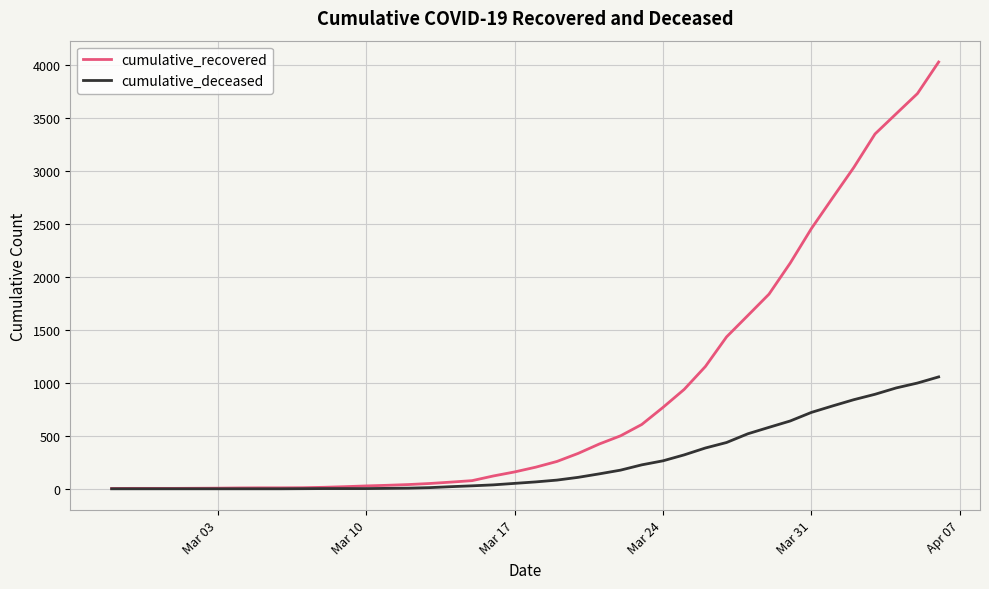

List the series in order of their overall mean, lowest first.

cumulative_deceased, cumulative_recovered